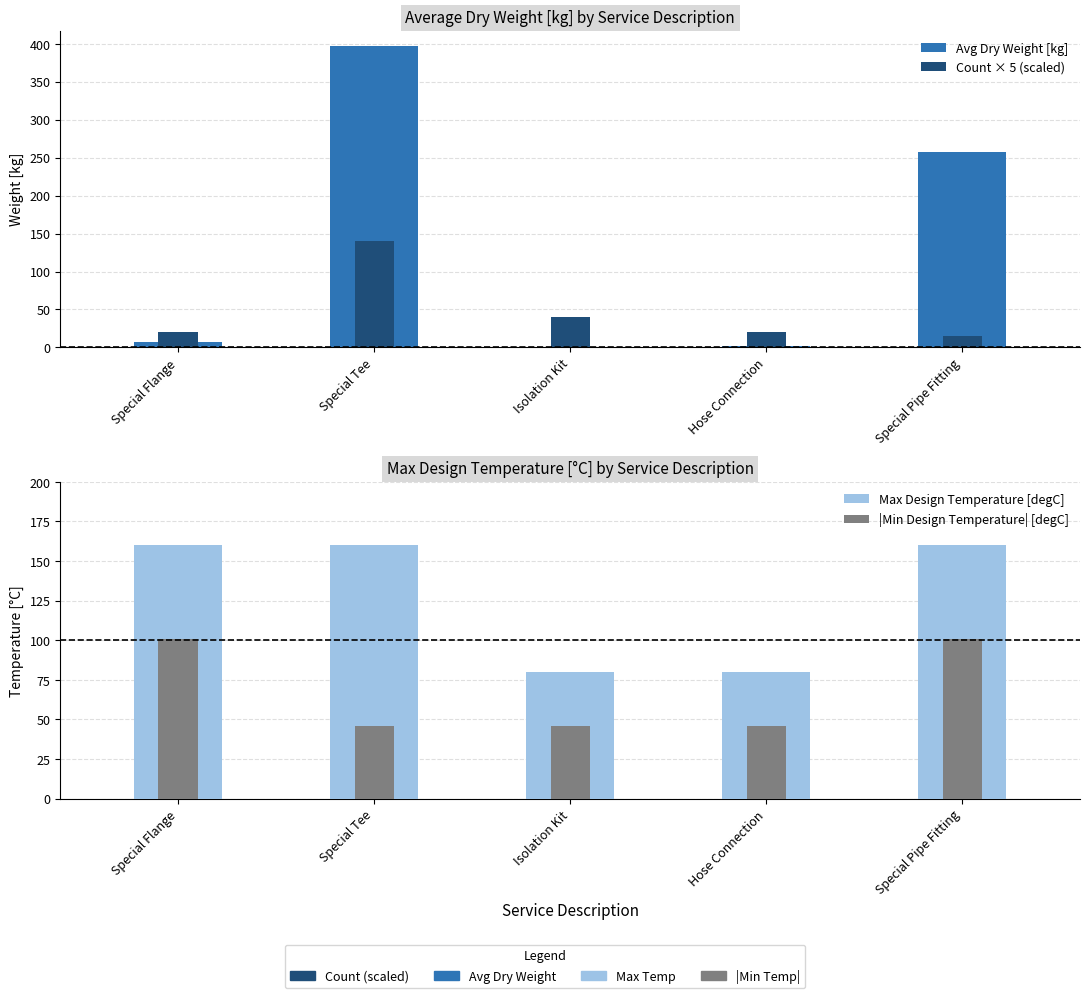

How many values in the |Min Design Temperature| [degC] series exceed 46?

2